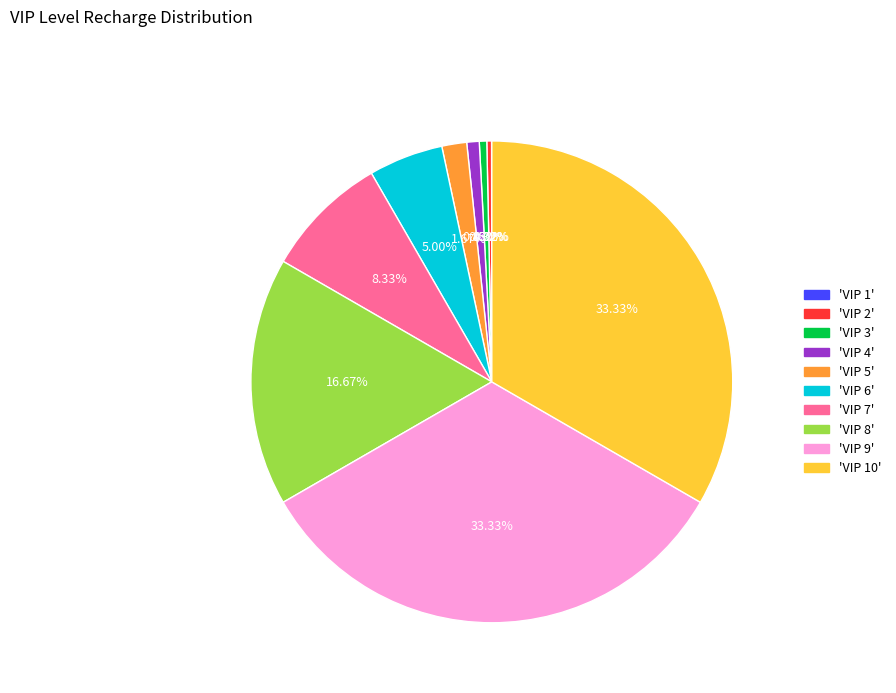

Which has a higher value, 'VIP 4' or 'VIP 8'?

'VIP 8'